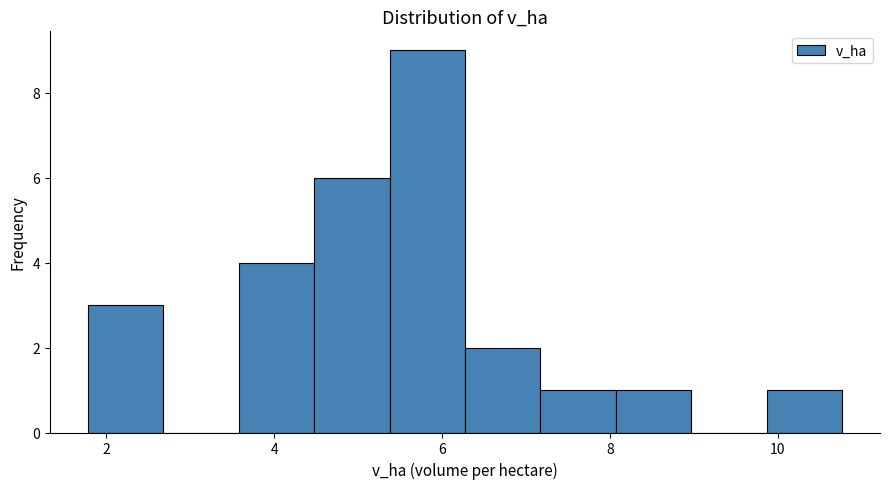

Which range on the x-axis has the tallest bar?

5.4 to 6.2